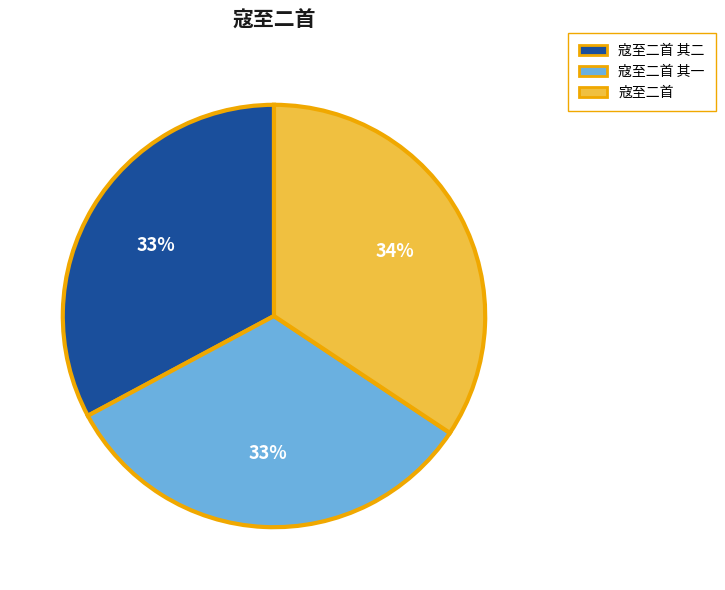

Which slice is the largest?

寇至二首